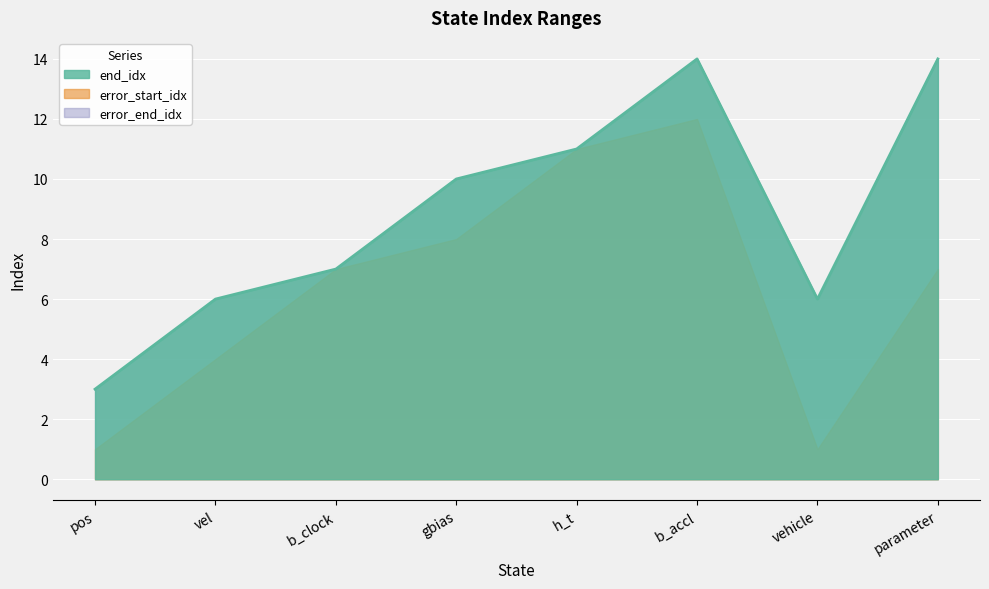

Which series changed the most between pos and gbias?

end_idx